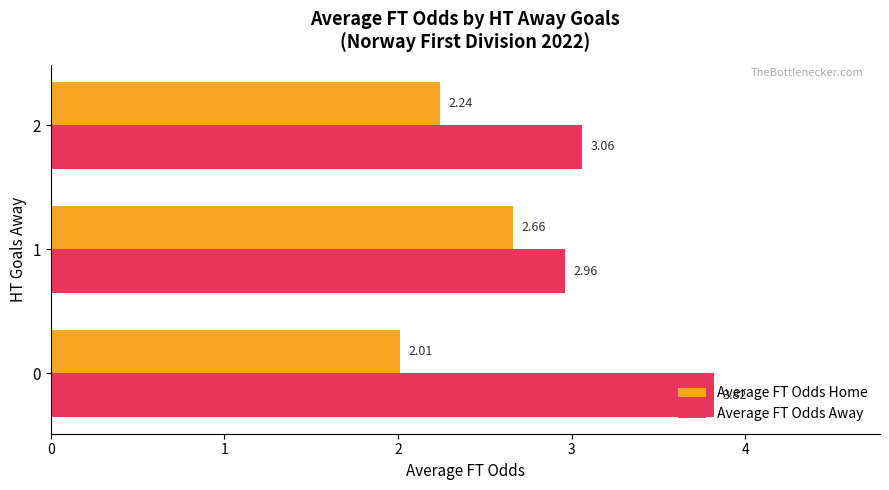

Which series has the largest total across all categories?

Average FT Odds Away